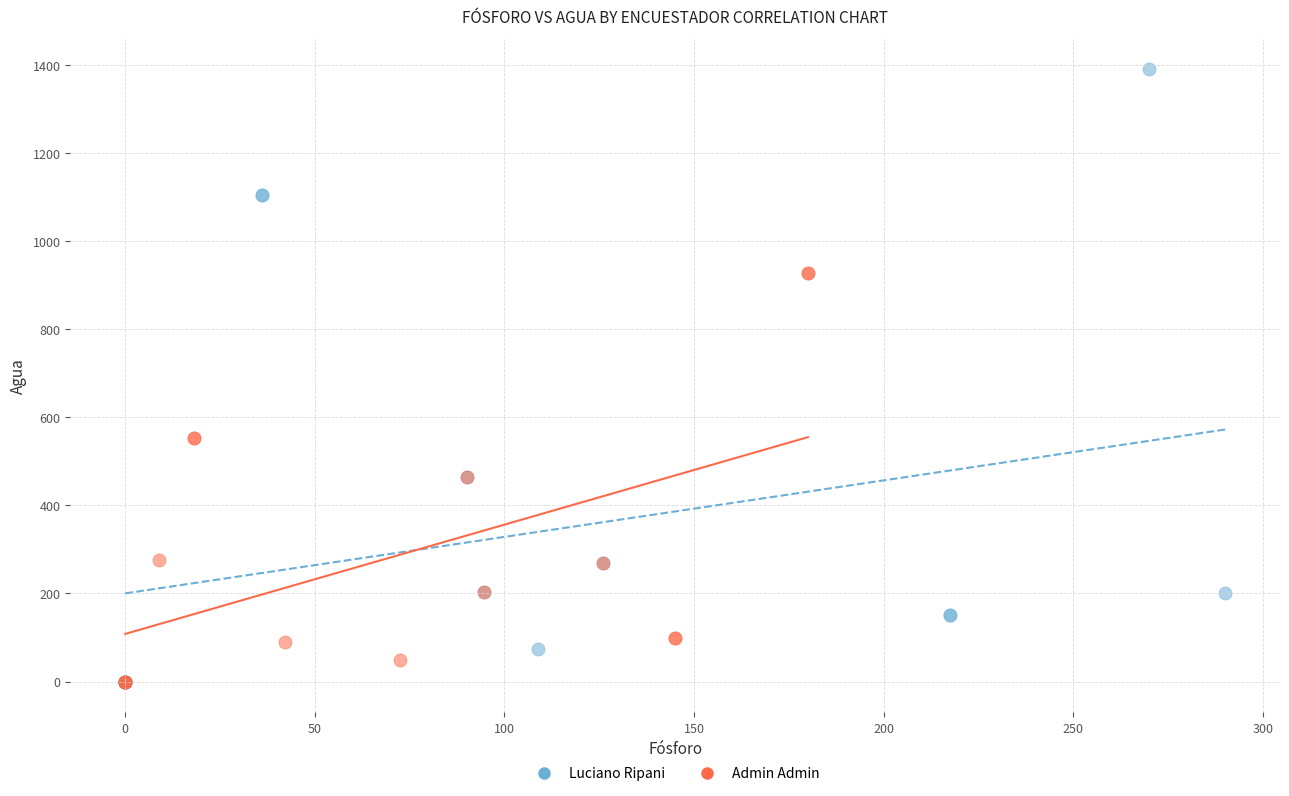

Which series reaches the maximum Y coordinate?

Luciano Ripani